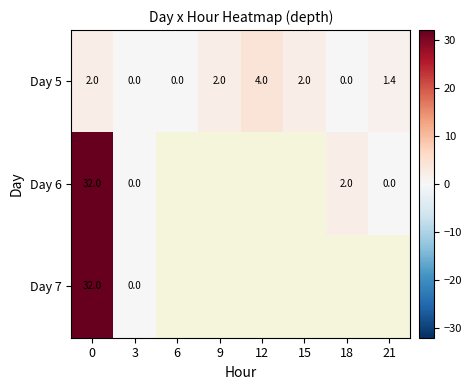

Count the number of data series in this chart.

3